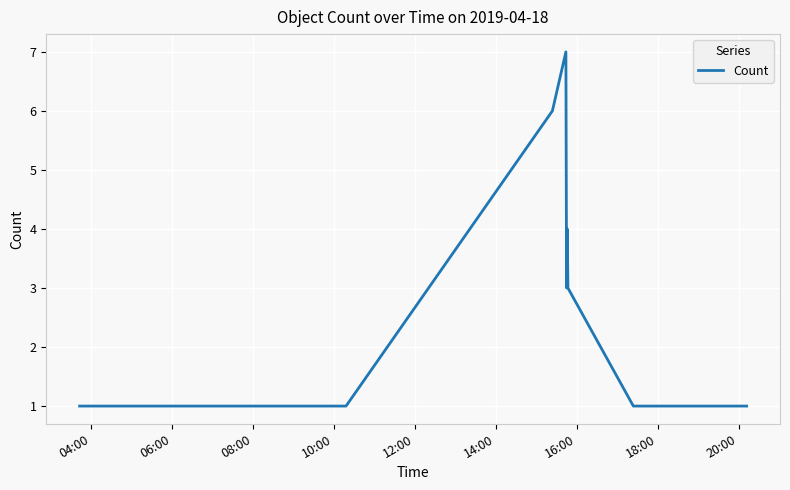

What is the difference between the maximum and minimum values?

6